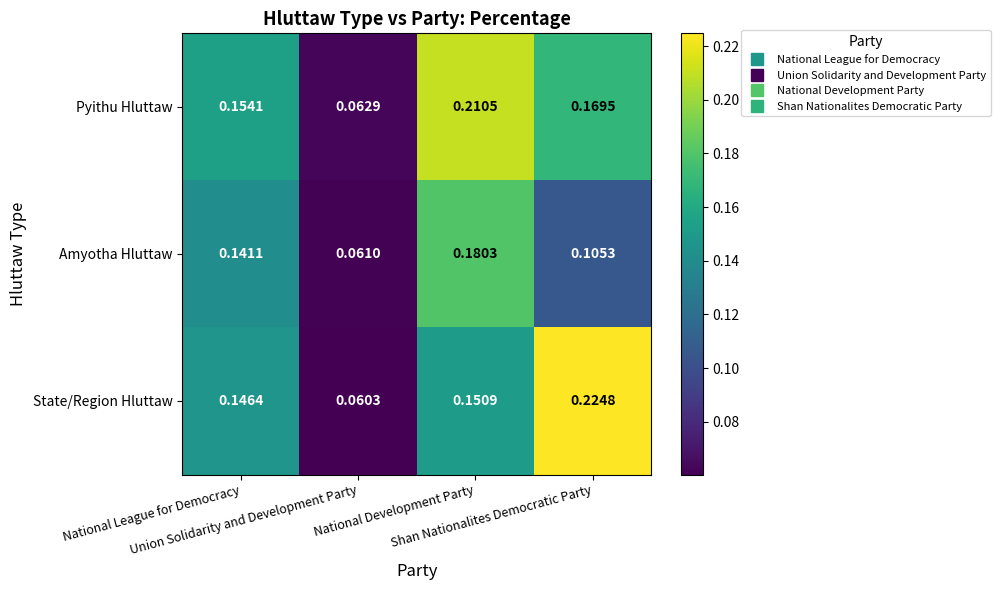

Which series has the largest total across all categories?

Pyithu Hluttaw